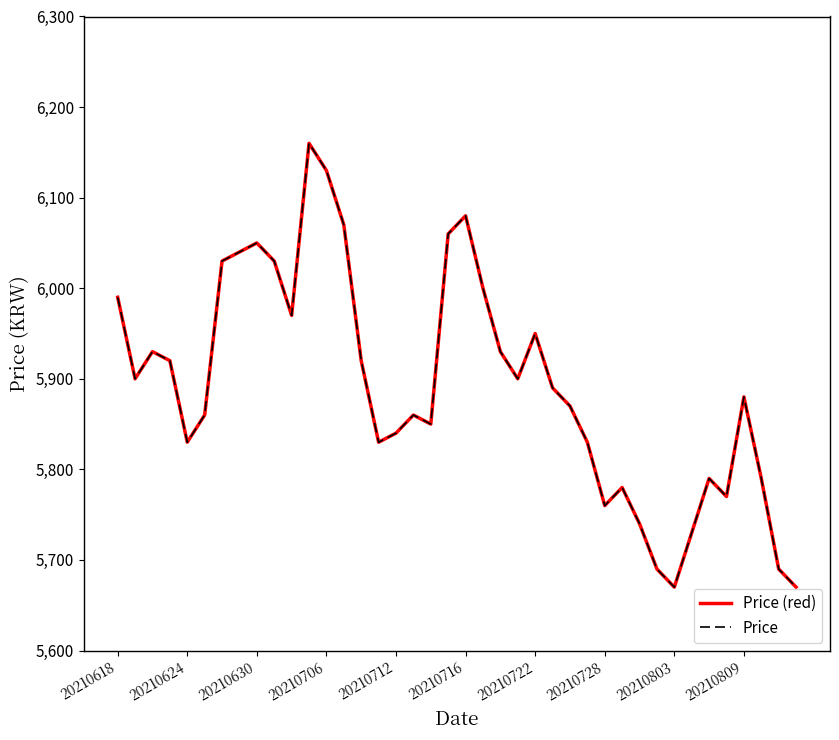

Reading left to right, list all the values displayed in this chart.

Price (red): 5990	5900	5930	5920	5830	5860	6030	6040	6050	6030	5970	6160	6130	6070	5920	5830	5840	5860	5850	6060	6080	6000	5930	5900	5950	5890	5870	5830	5760	5780	5740	5690	5670	5730	5790	5770	5880	5790	5690	5670
Price: 5990	5900	5930	5920	5830	5860	6030	6040	6050	6030	5970	6160	6130	6070	5920	5830	5840	5860	5850	6060	6080	6000	5930	5900	5950	5890	5870	5830	5760	5780	5740	5690	5670	5730	5790	5770	5880	5790	5690	5670